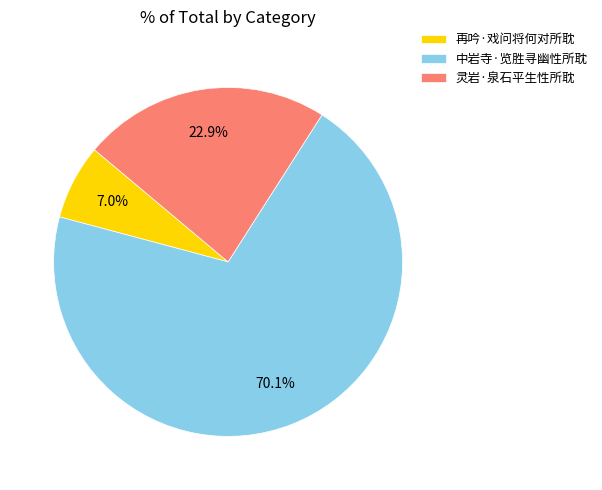

Is 灵岩·泉石平生性所耽 the majority of the pie?

No